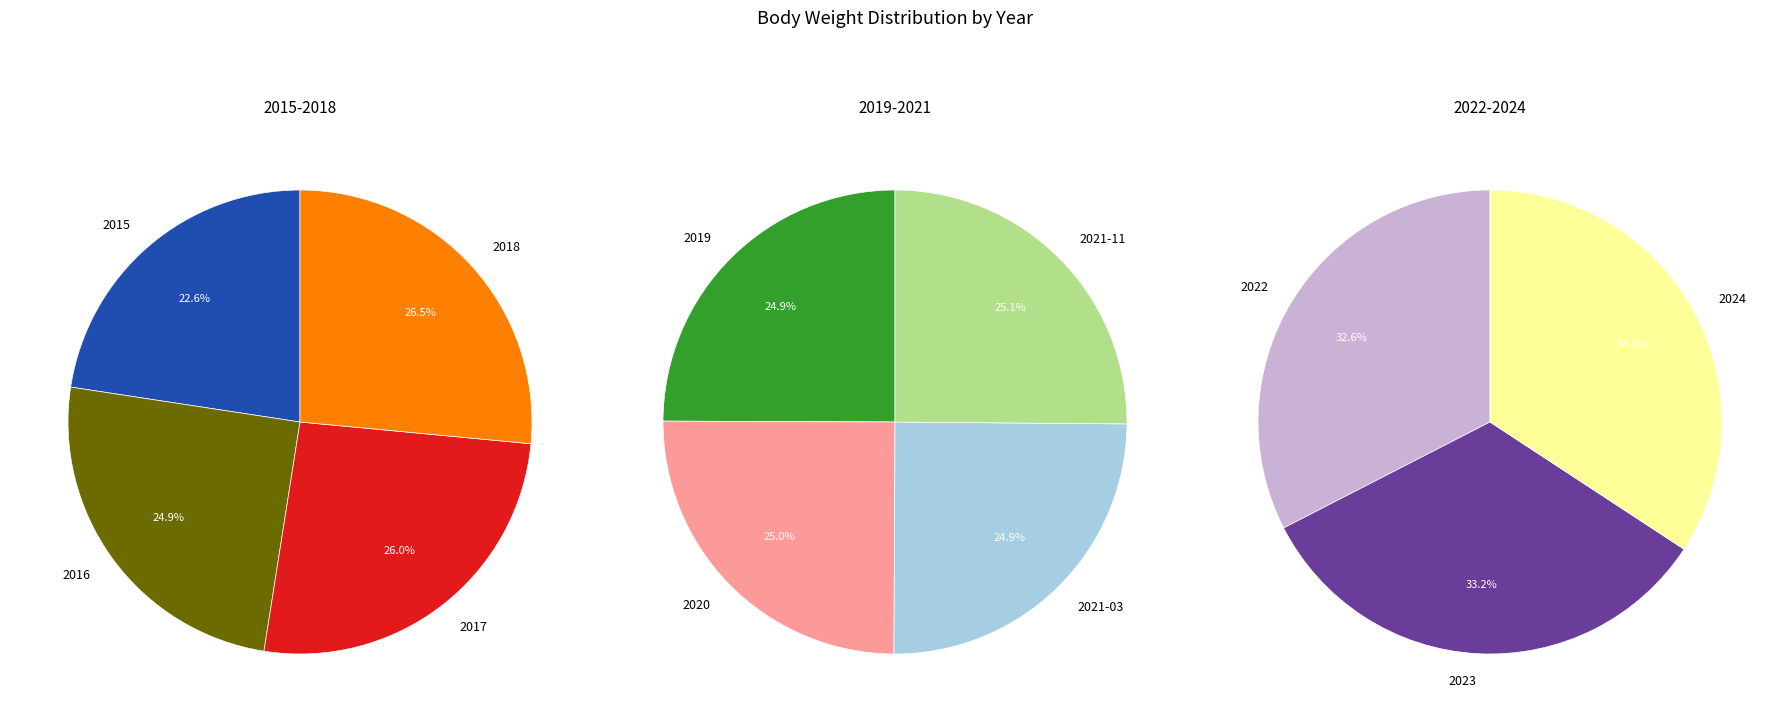

Count the number of slices in the pie.

11